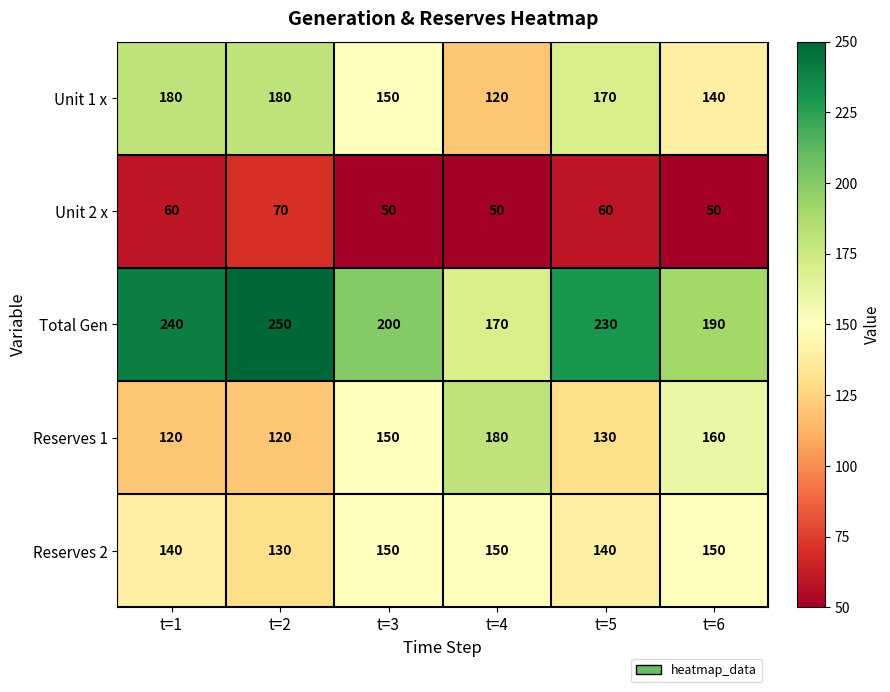

What is the total value across all series at t=2?

750